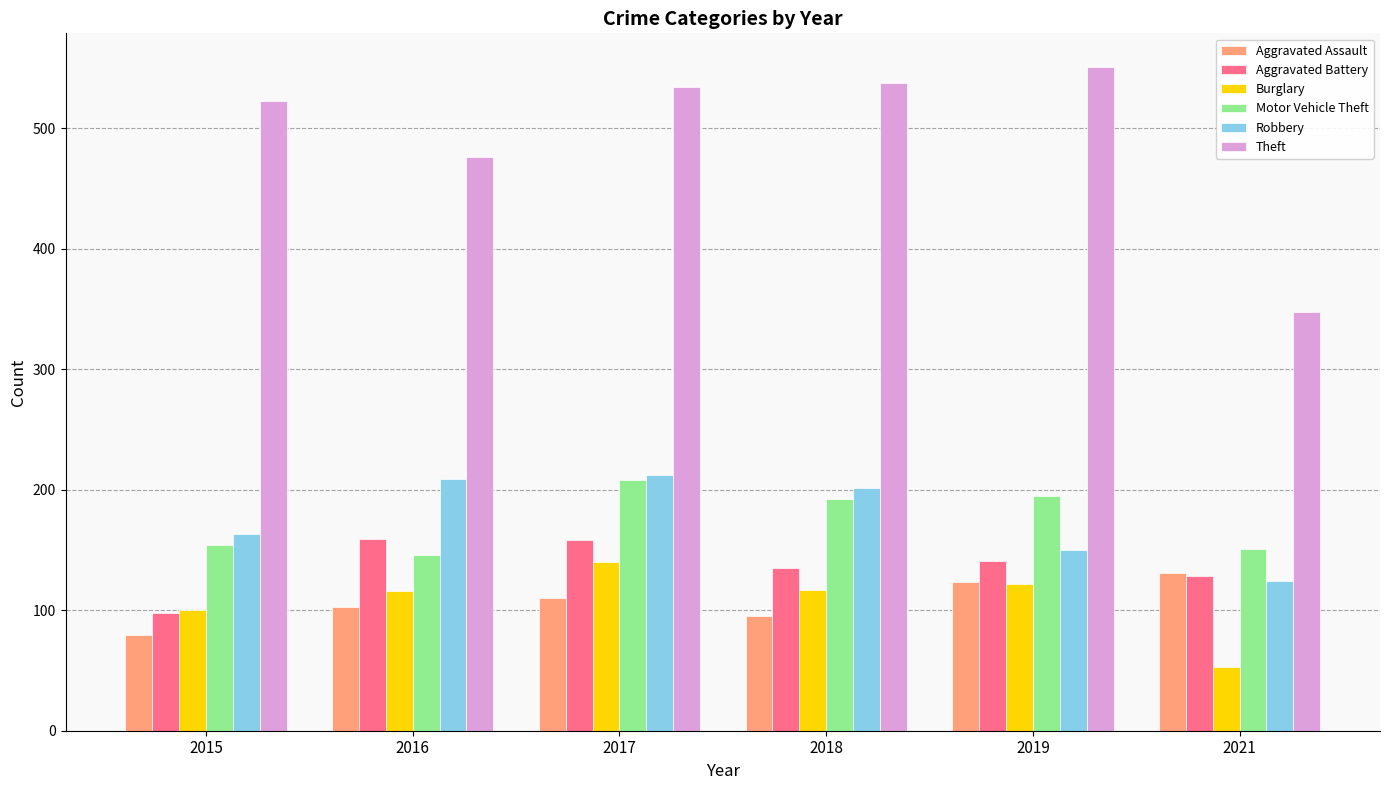

Read the Burglary value at 2016, to the nearest 5.

115